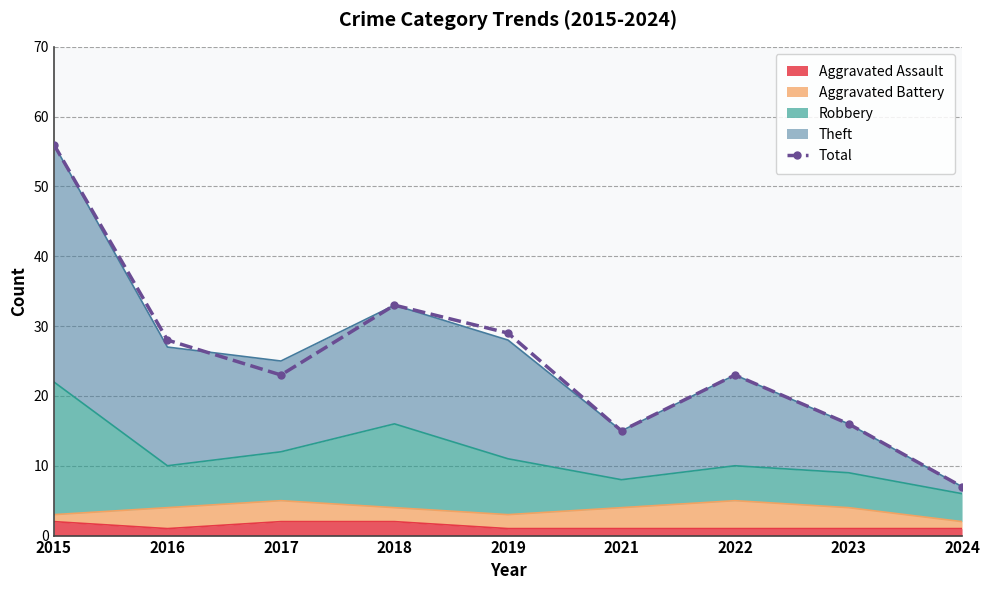

Where is the first local minimum?

2017